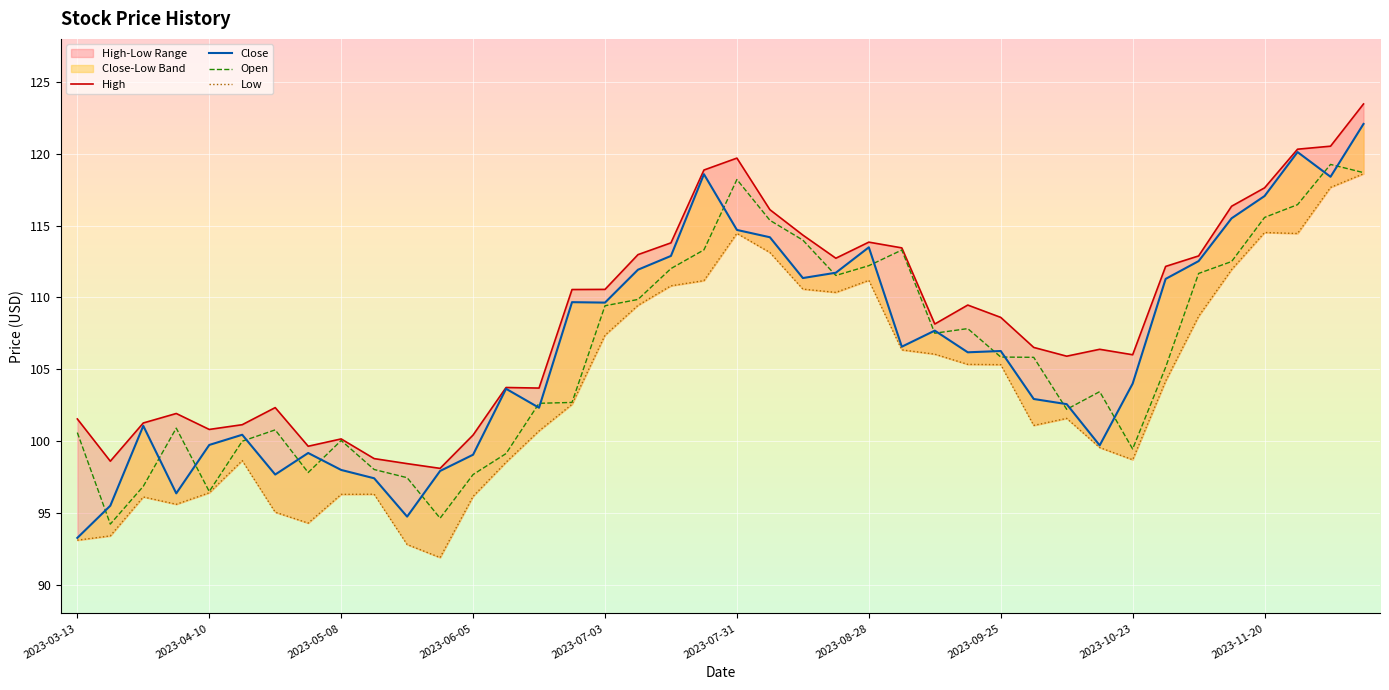

True or false: Close has more than 0 interior local peaks.

True